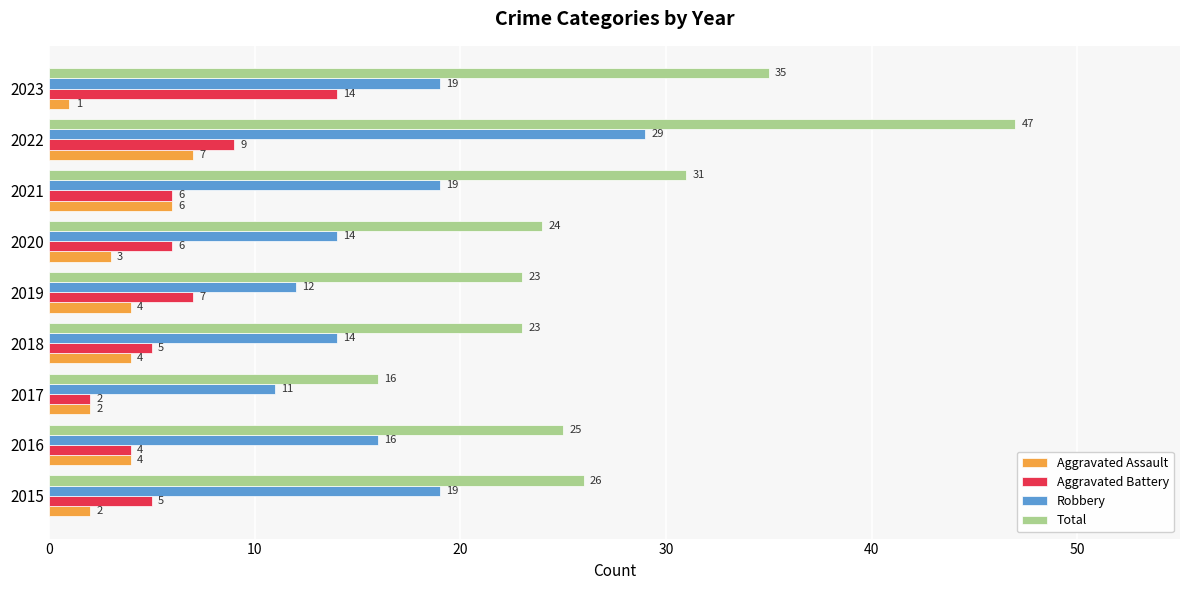

Rank the series by their maximum value, from lowest to highest.

Aggravated Assault, Aggravated Battery, Robbery, Total